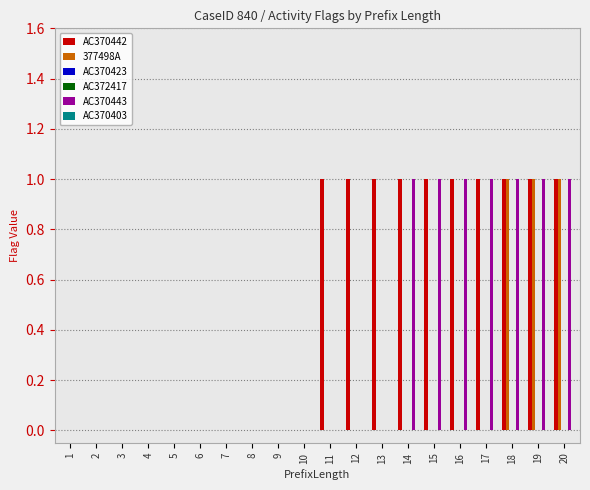

Which series has the widest spread of values?

AC370442